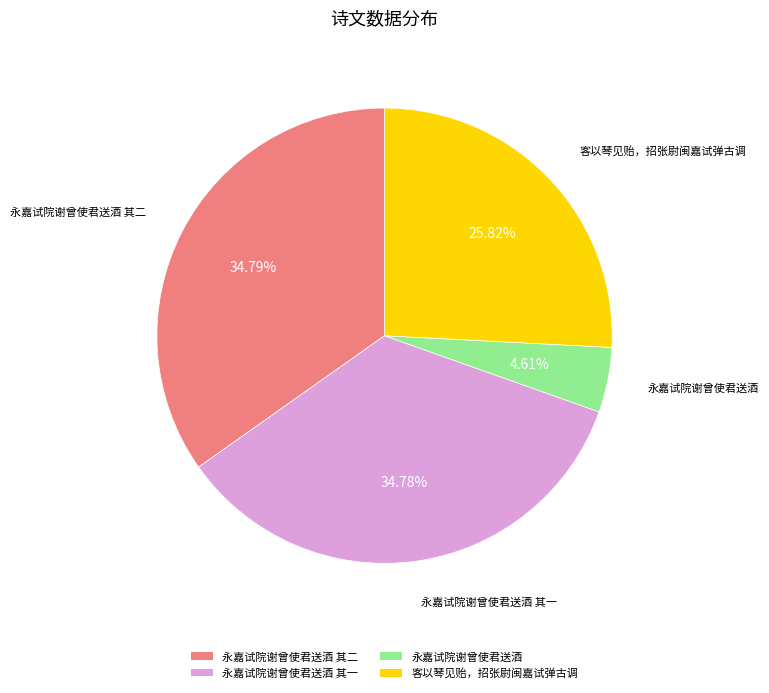

To the nearest percent, what percentage of the pie is 永嘉试院谢曾使君送酒?

5%